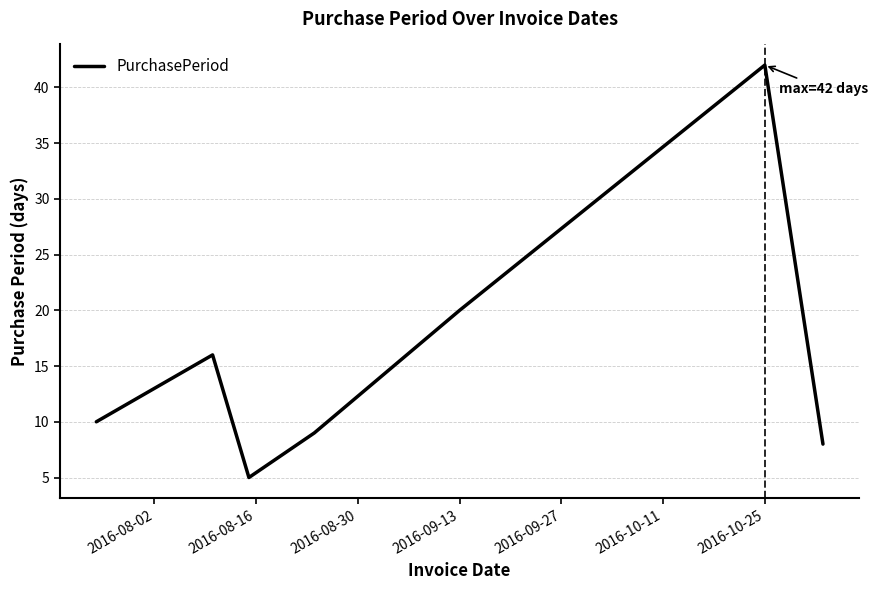

What is the smallest value displayed?

5